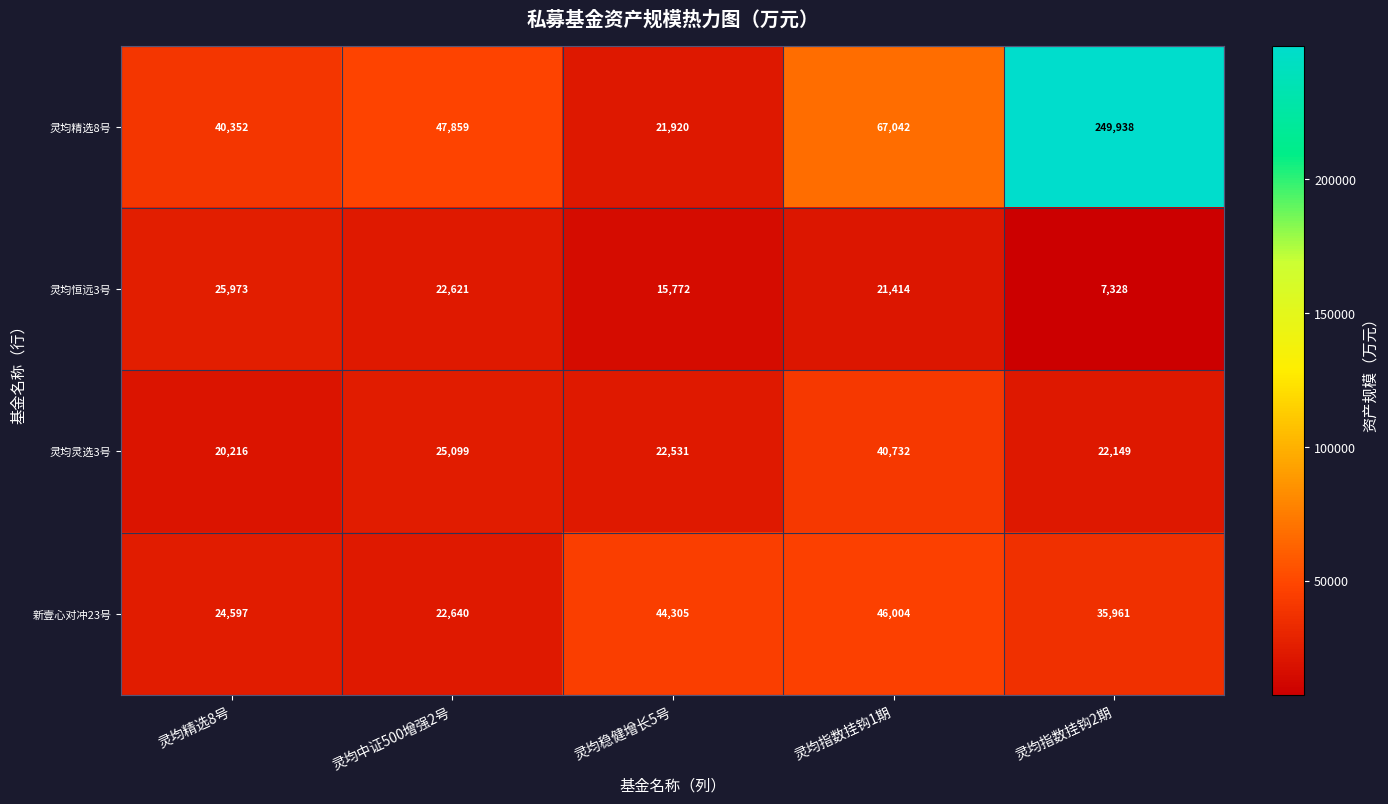

What is the difference between the maximum and minimum values in the 灵均精选8号 series?

228018